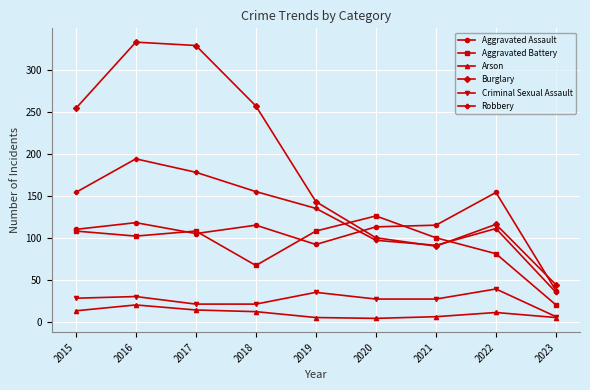

How many times do Burglary and Aggravated Assault cross each other?

2